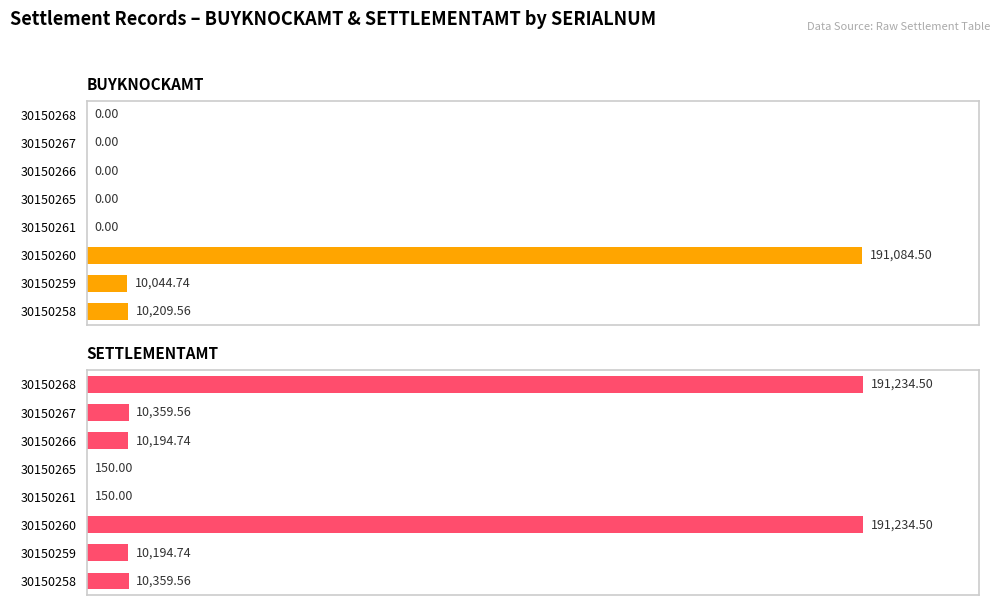

Which series has the widest spread of values?

BUYKNOCKAMT